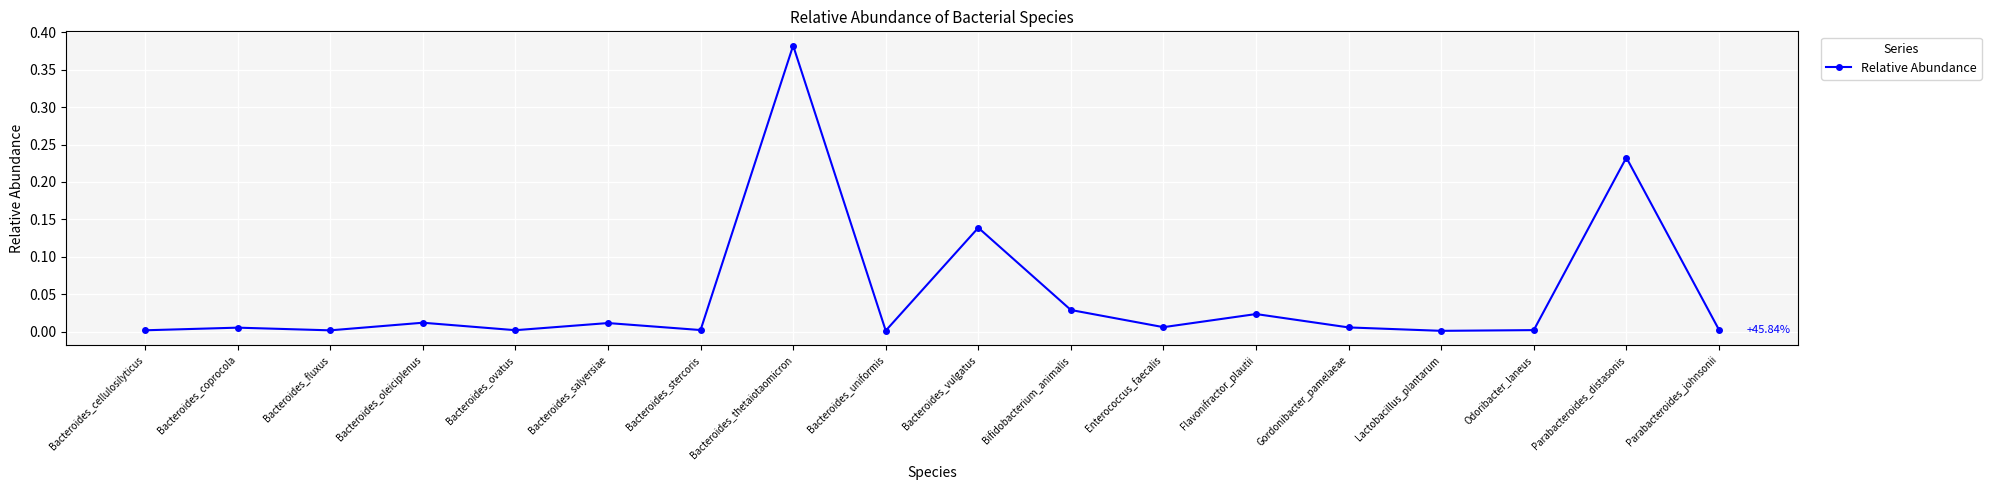

What is the label of the 16th point from the right?

Bacteroides_fluxus